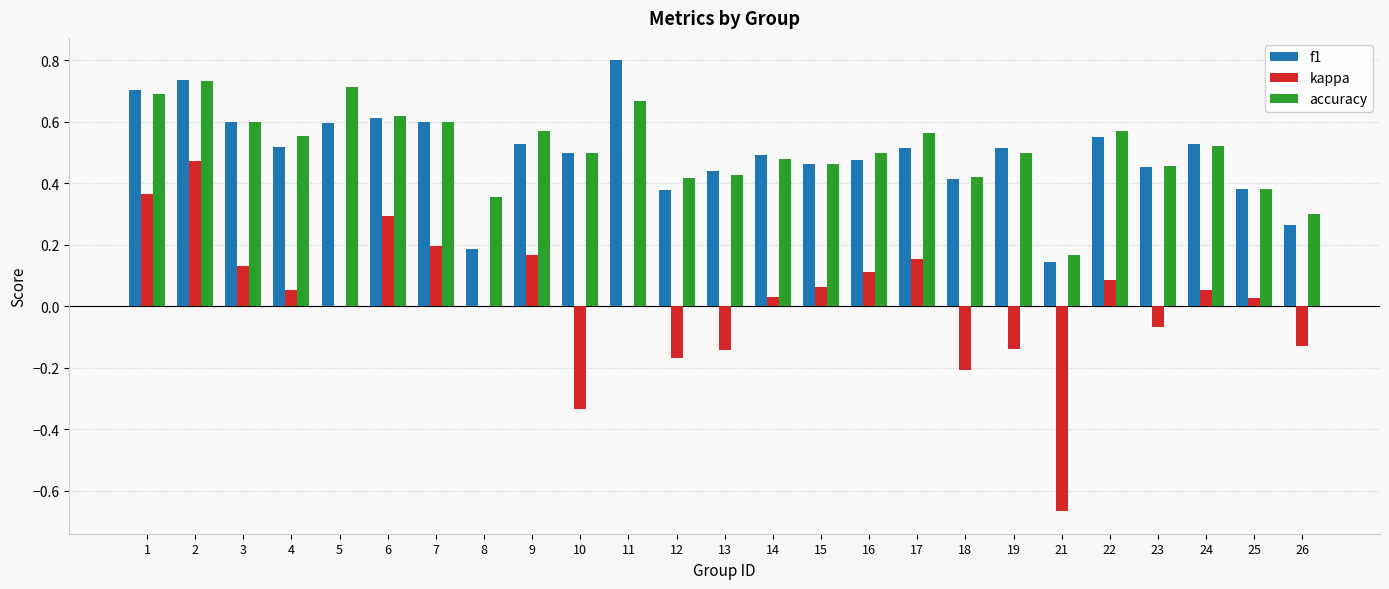

The value of accuracy at 10 is 0.5. True or false?

True